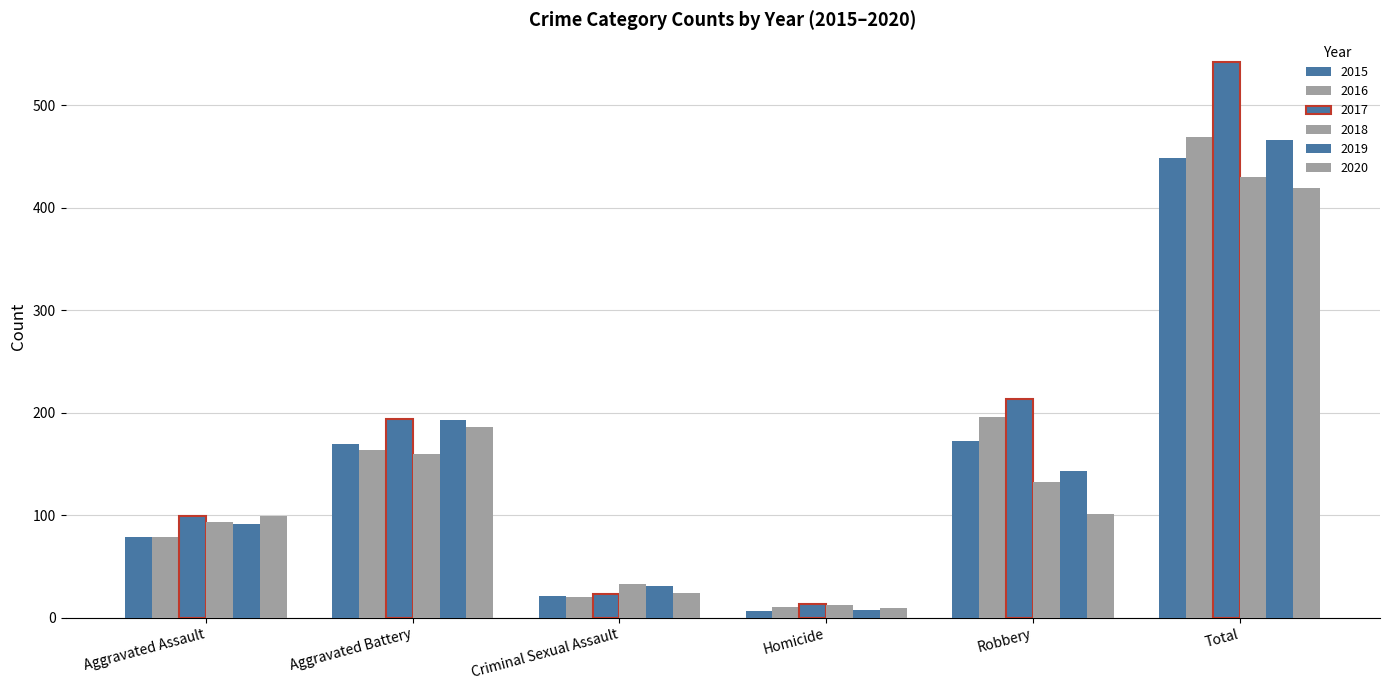

What is the difference between the maximum and second lowest values in the 2016 series?

449